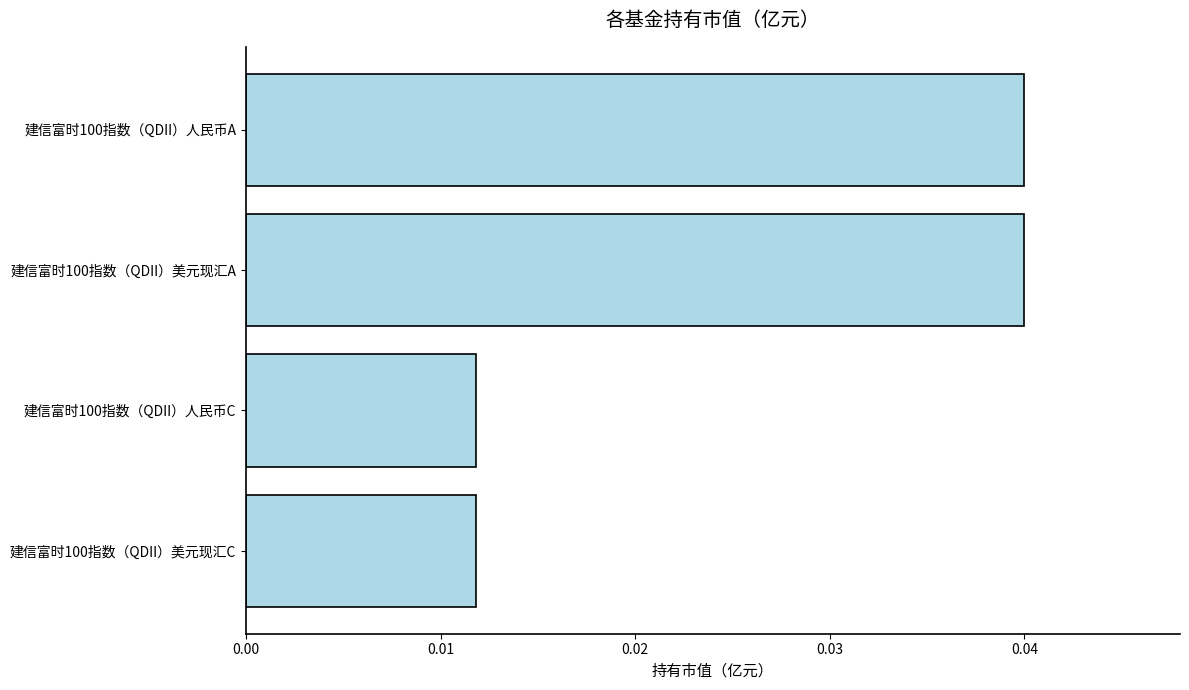

The value at 建信富时100指数（QDII）美元现汇A is 0.1. True or false?

False